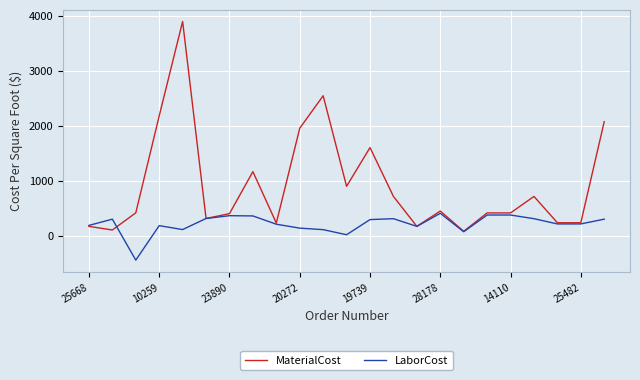

Which series has the largest range (max minus min)?

MaterialCost